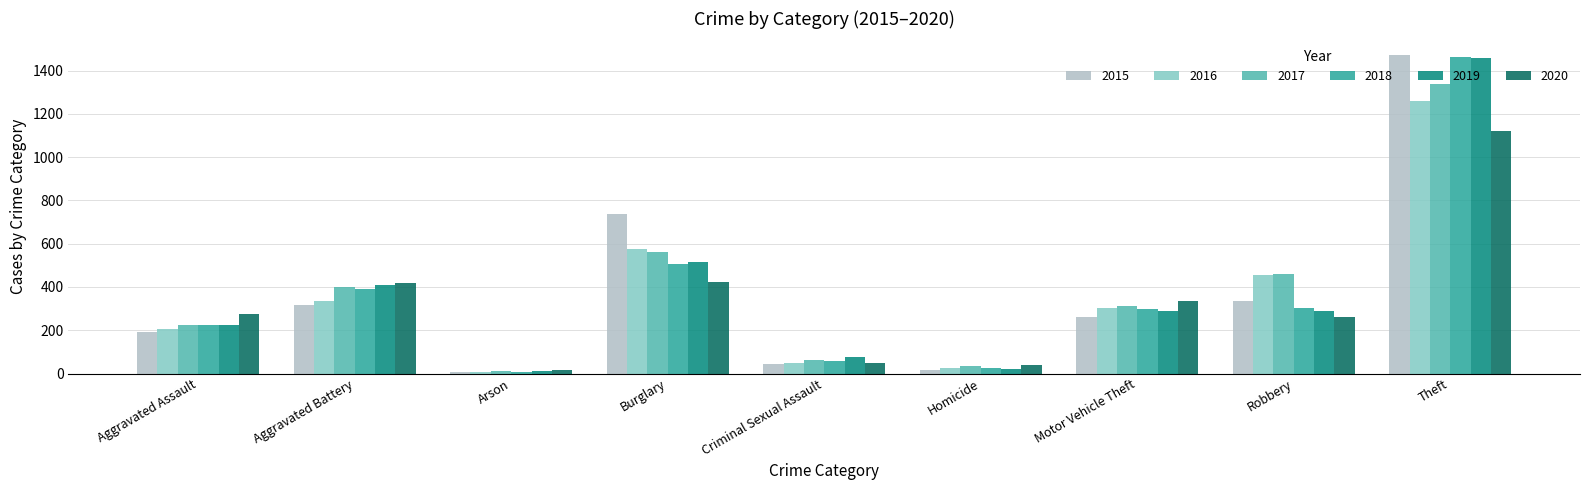

The value of 2016 at Theft is 2154. True or false?

False